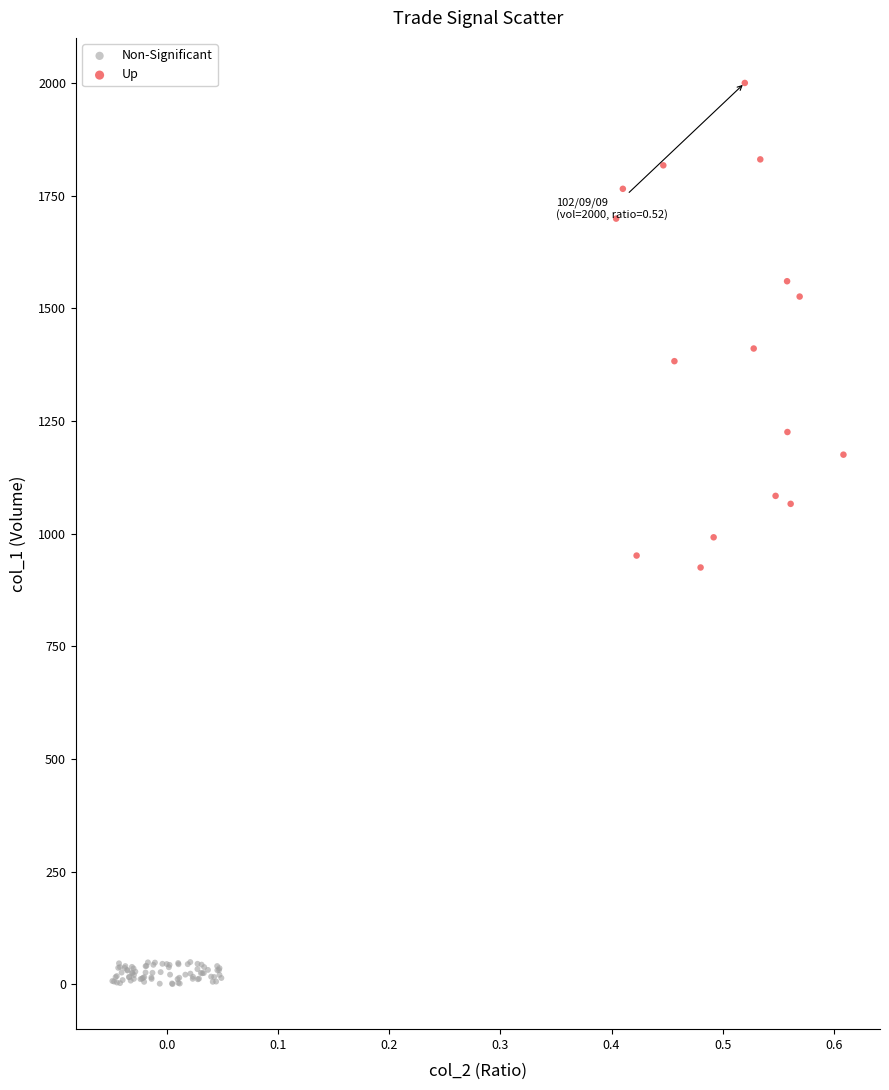

What are all the series names shown in the legend?

Non-Significant, Up